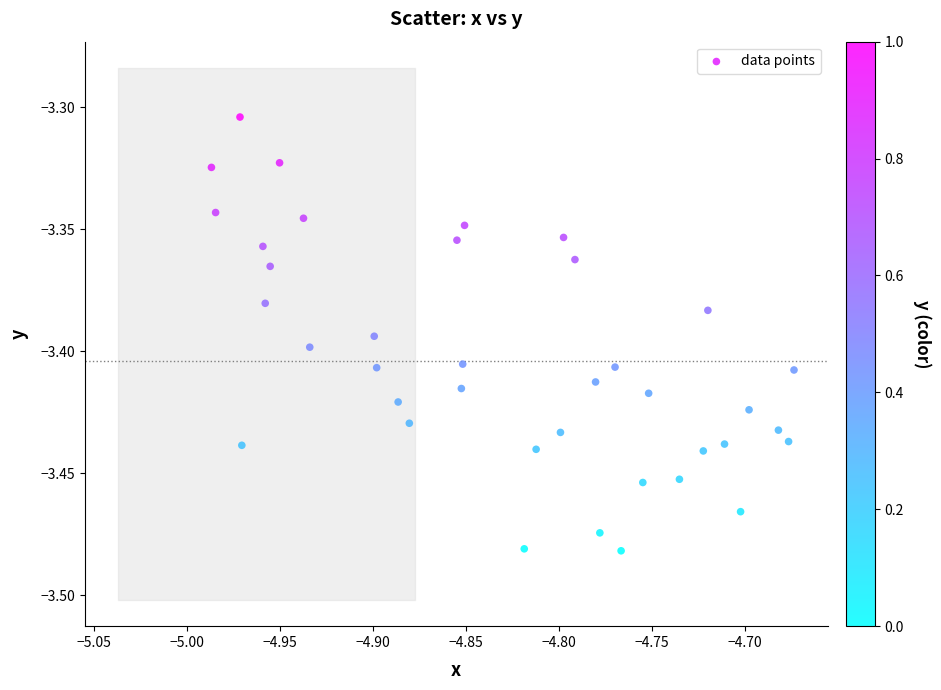

What is the range of X values (max minus min)?

0.3